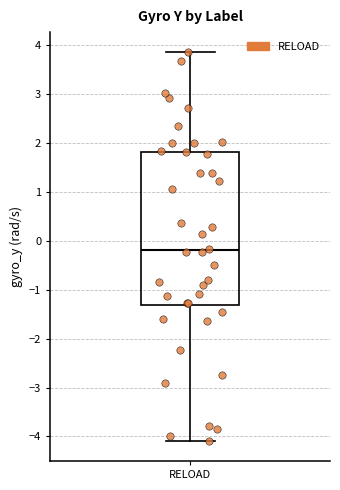

Transcribe this box plot: give where the median line is, the range the box spans, and where the two whiskers end, as read against the y-axis. The values are not printed on the chart, so give them approximately, as read against the axis.

median -0.2, box -1.3 to 1.8, whiskers -4.1 to 3.9